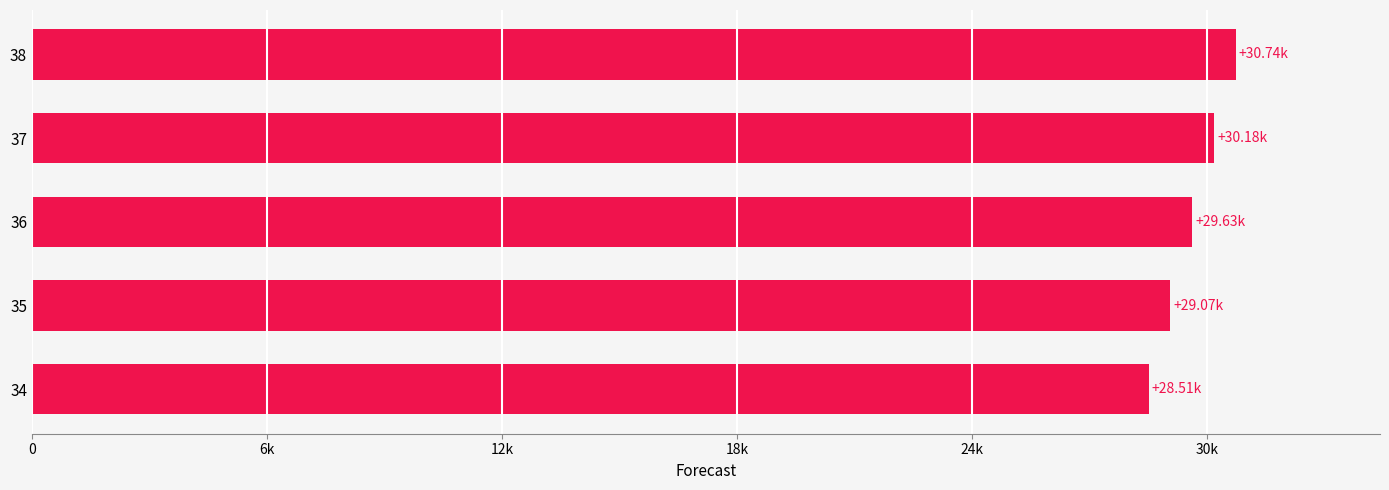

List the labels in order of value, smallest first.

34, 35, 36, 37, 38